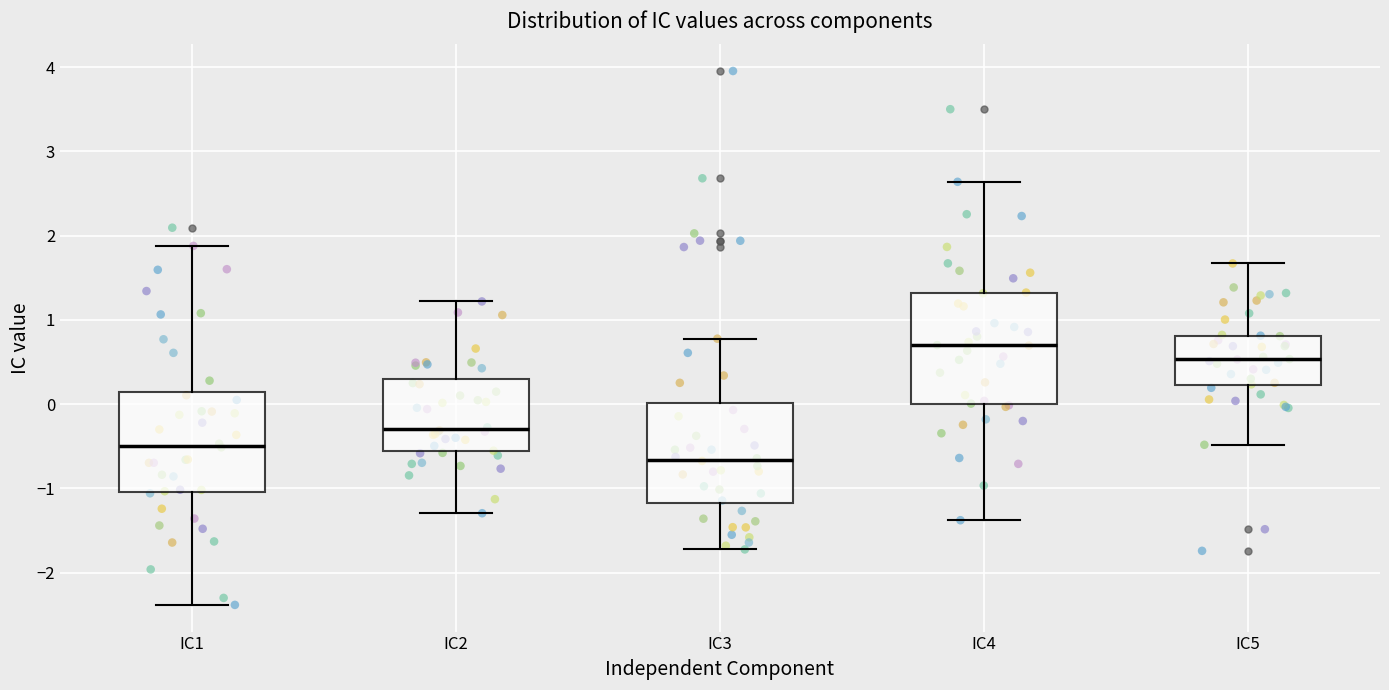

Reading left to right, transcribe this box plot: for each box, give where its median line is, the range the box spans, and where its two whiskers end, as read against the y-axis. The values are not printed on the chart, so give them approximately, as read against the axis.

IC1: median -0.5, box -1.0 to 0.1, whiskers -2.4 to 1.9
IC2: median -0.3, box -0.6 to 0.3, whiskers -1.3 to 1.2
IC3: median -0.7, box -1.2 to 0.0, whiskers -1.7 to 0.8
IC4: median 0.7, box 0.0 to 1.3, whiskers -1.4 to 2.6
IC5: median 0.5, box 0.2 to 0.8, whiskers -0.5 to 1.7